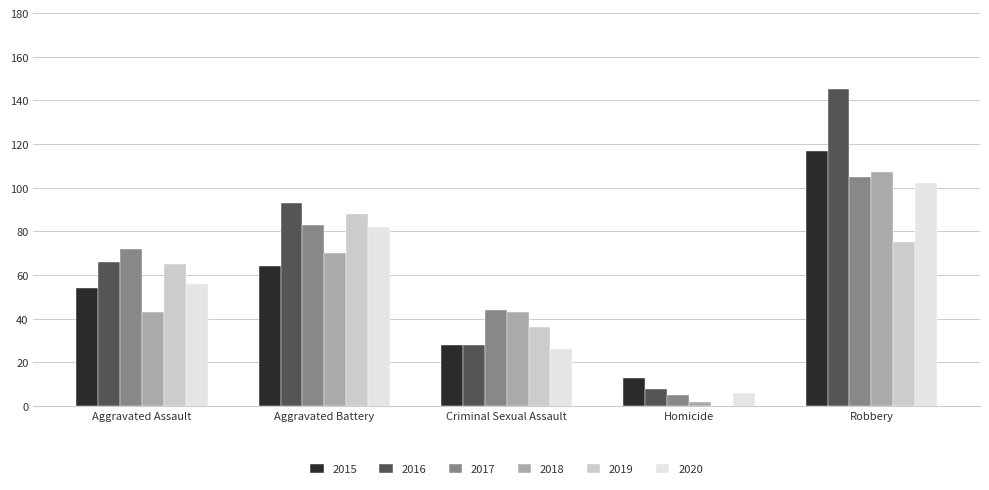

At which label does 2020 reach its peak?

Robbery